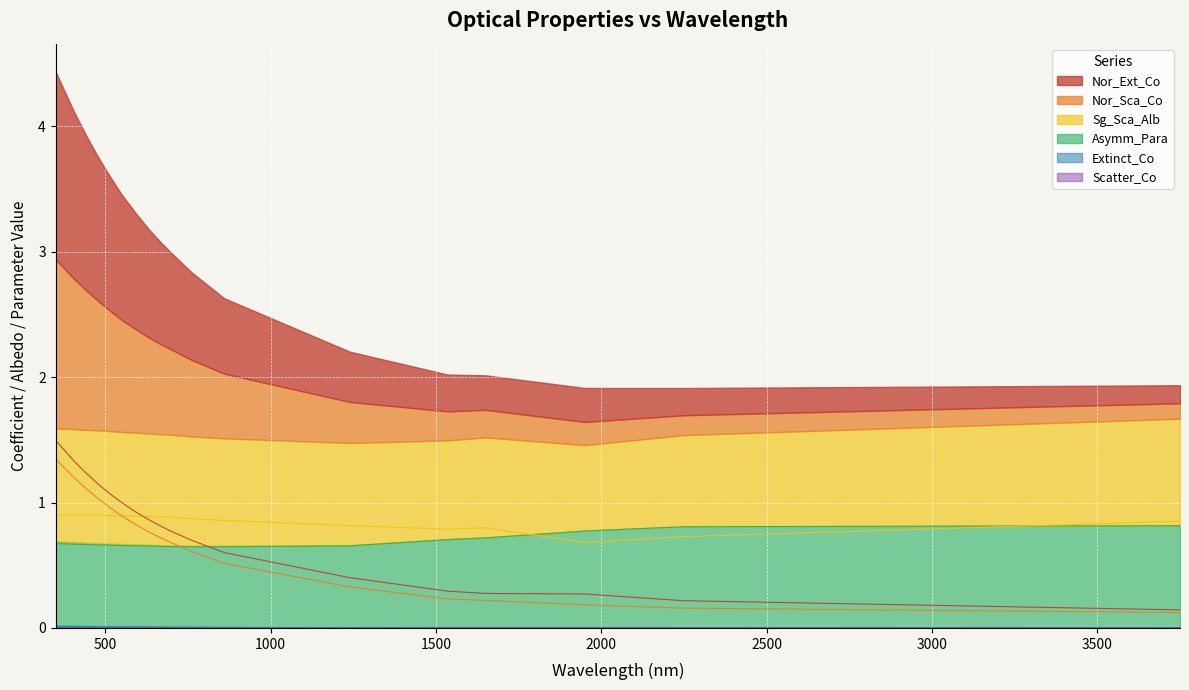

At which label is Nor_Sca_Co closest to 0?

3750